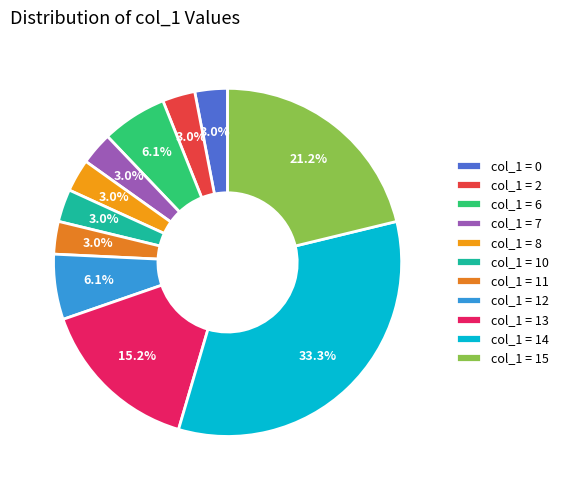

Count the number of slices in the pie.

11